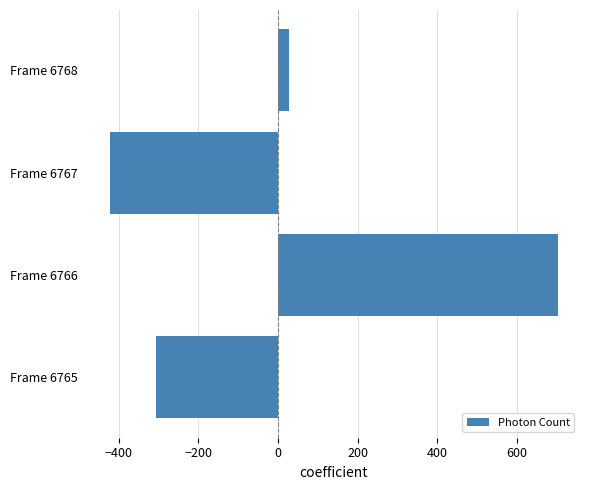

Does the chart contain any negative values?

Yes